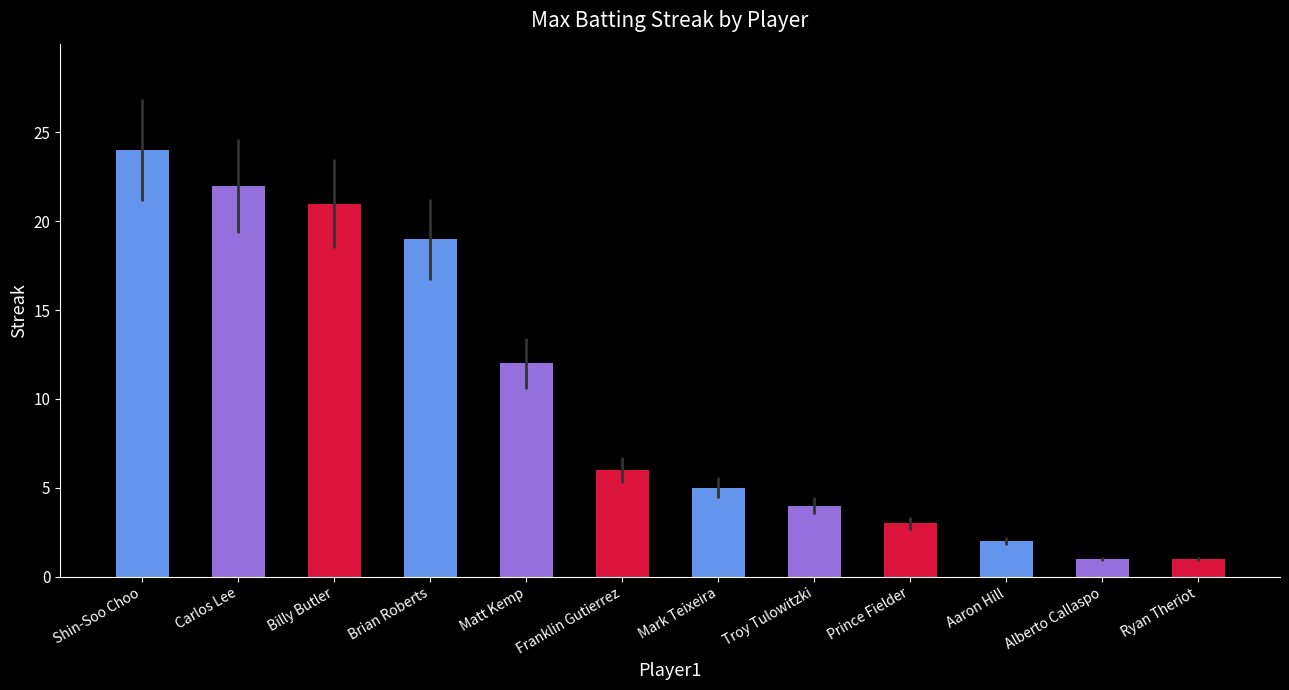

How many data points does each series have?

12